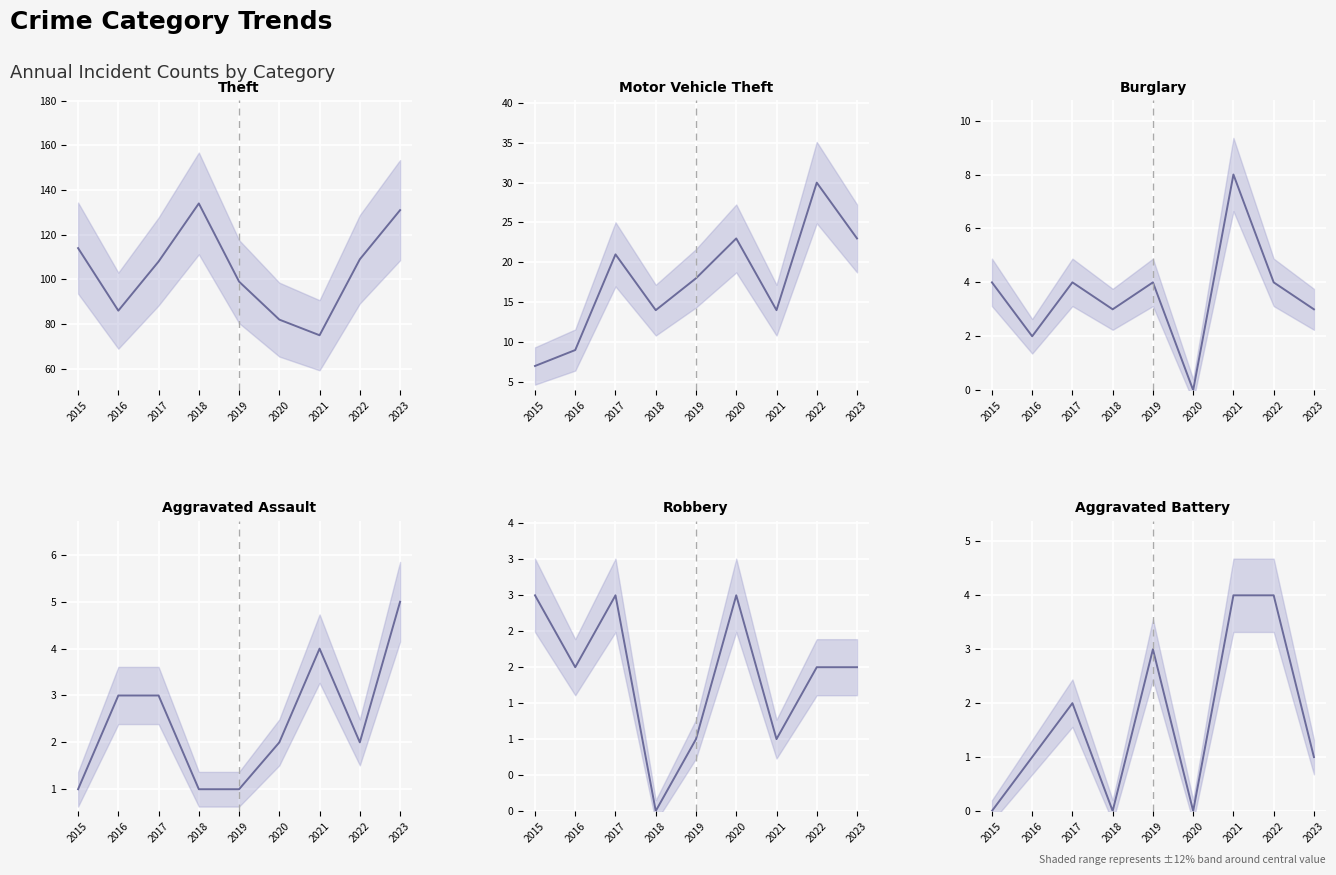

Reading left to right, what are all the values shown in this chart?

Theft: 2015=114	2016=86	2017=108	2018=134	2019=99	2020=82	2021=75	2022=109	2023=131
Motor Vehicle Theft: 2015=7	2016=9	2017=21	2018=14	2019=18	2020=23	2021=14	2022=30	2023=23
Burglary: 2015=4	2016=2	2017=4	2018=3	2019=4	2020=0	2021=8	2022=4	2023=3
Aggravated Assault: 2015=1	2016=3	2017=3	2018=1	2019=1	2020=2	2021=4	2022=2	2023=5
Robbery: 2015=3	2016=2	2017=3	2018=0	2019=1	2020=3	2021=1	2022=2	2023=2
Aggravated Battery: 2015=0	2016=1	2017=2	2018=0	2019=3	2020=0	2021=4	2022=4	2023=1